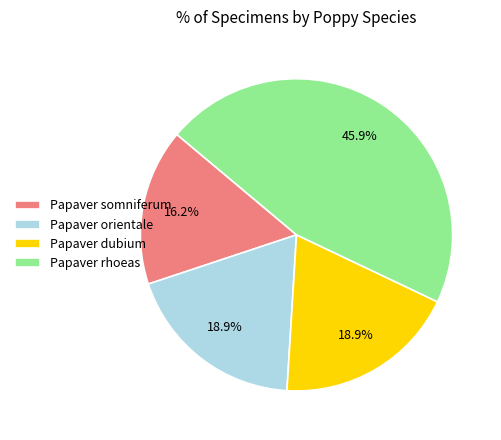

Is it true that Papaver orientale is 32% of the pie?

False